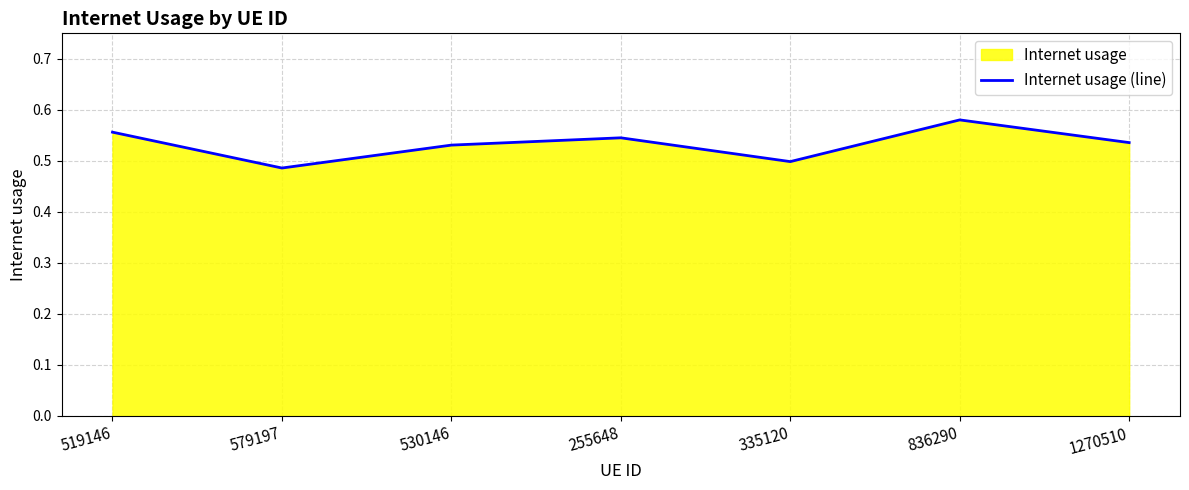

Rank the categories by value from highest to lowest.

836290, 519146, 255648, 1270510, 530146, 335120, 579197